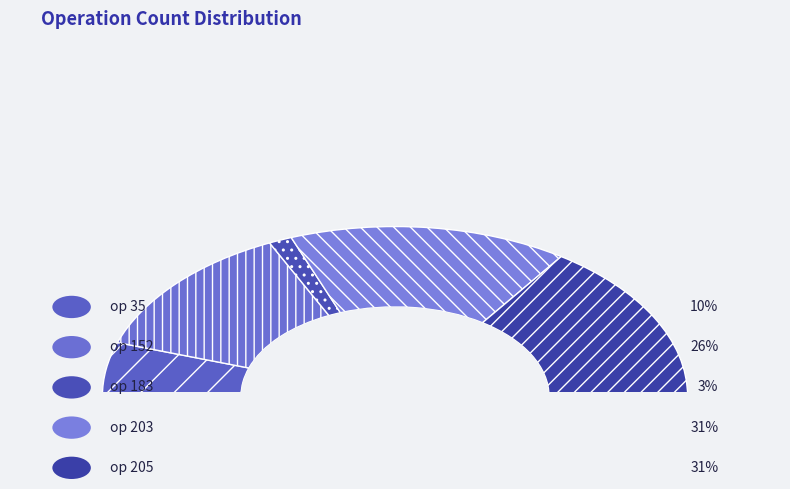

Count the number of slices in the pie.

5